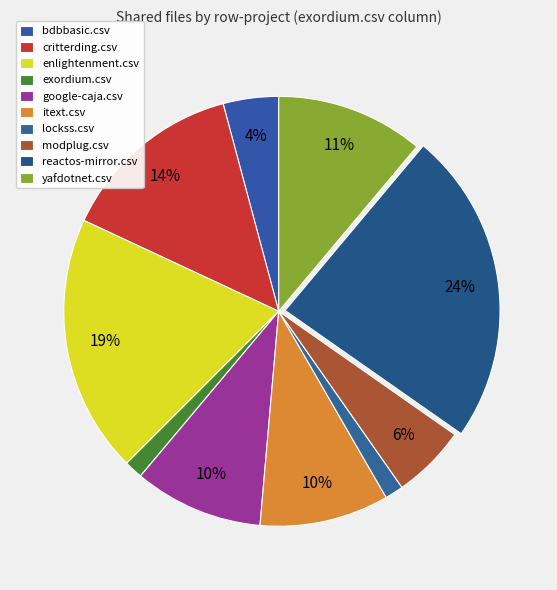

Count the number of slices in the pie.

10